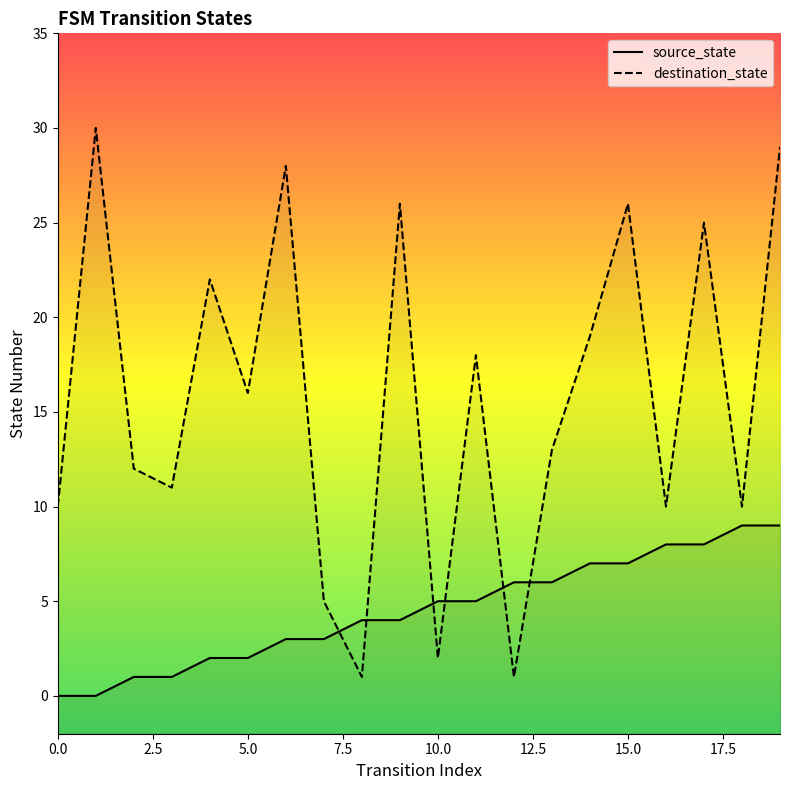

How many series are shown in this chart?

2